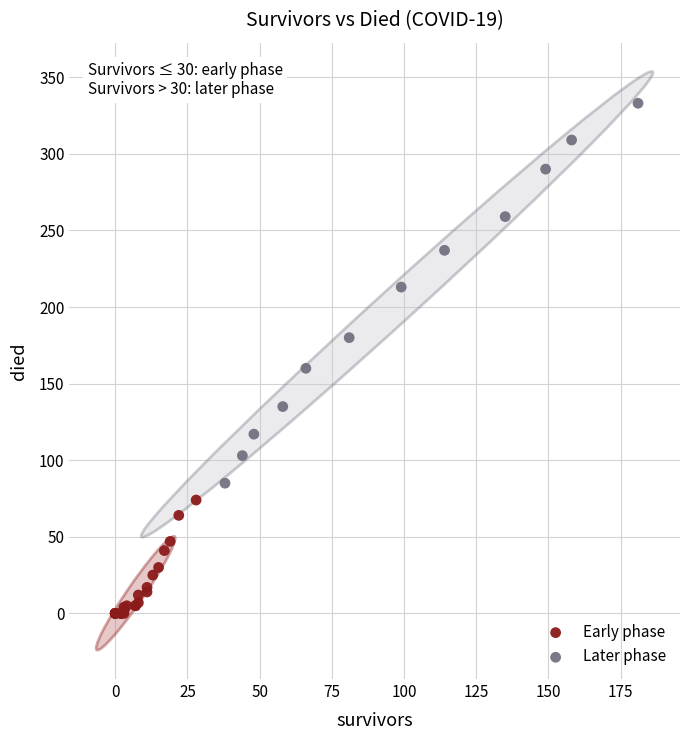

Which series contains the highest Y value?

Later phase